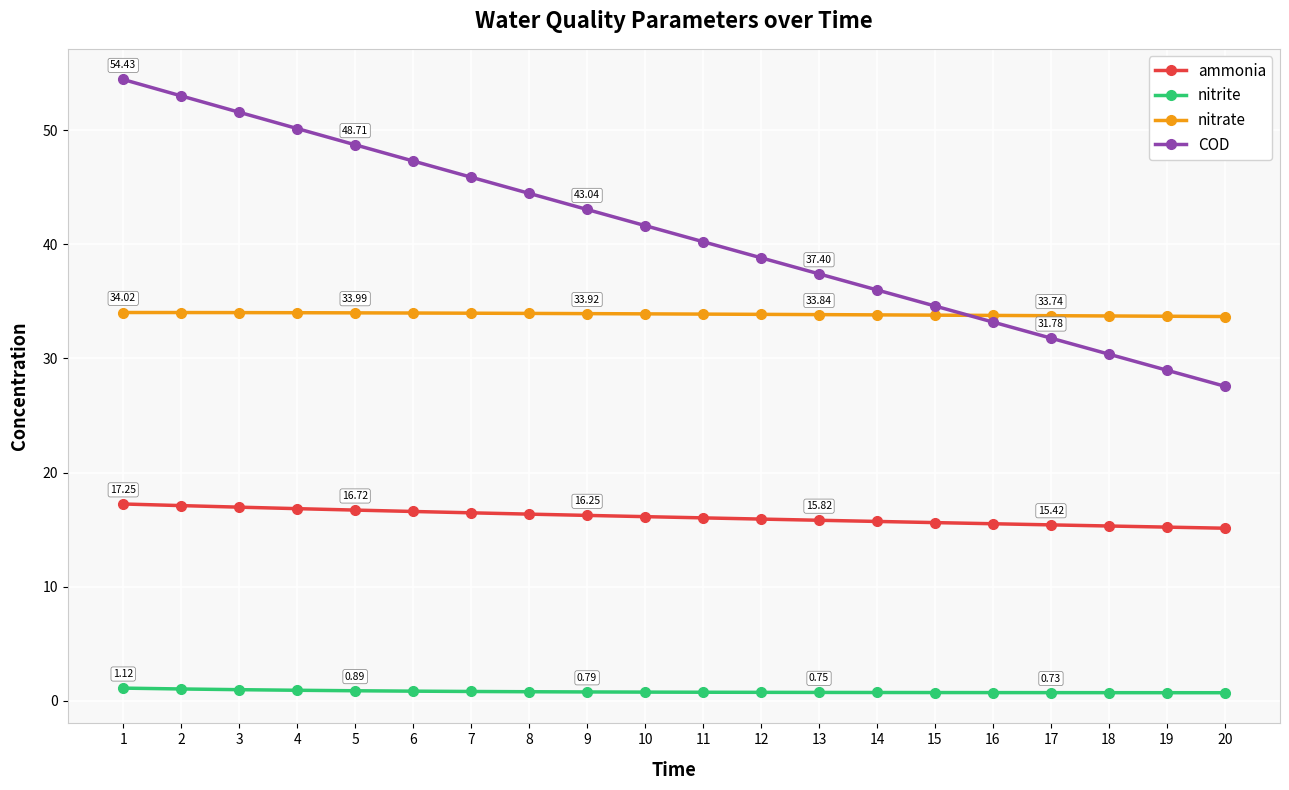

The ammonia series shows 16.8 at 4. True or false?

True